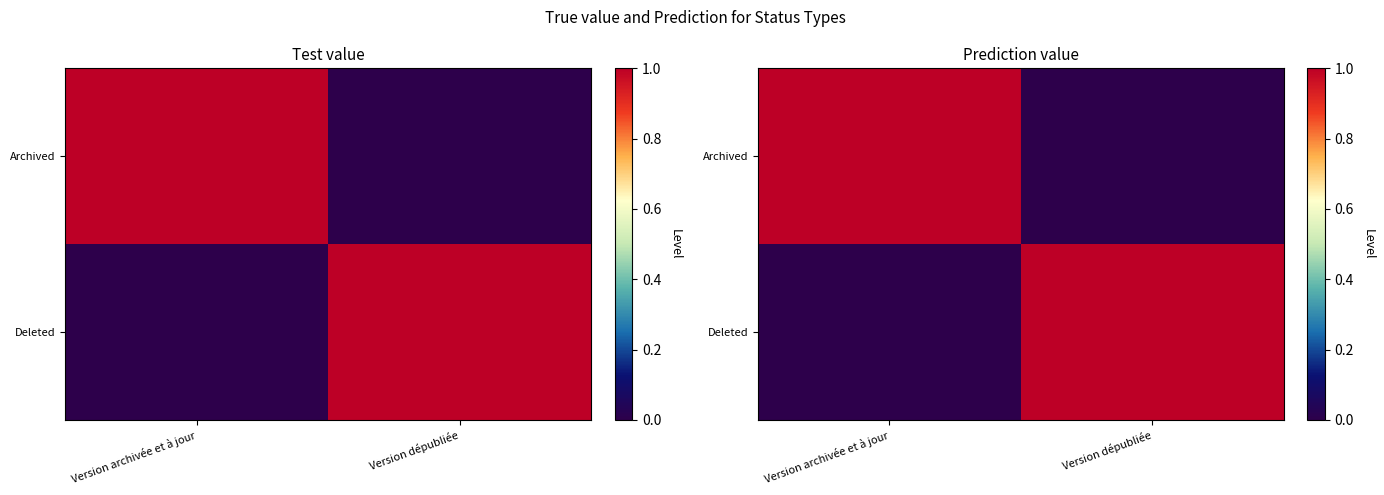

Which series has the largest total across all categories?

Archived